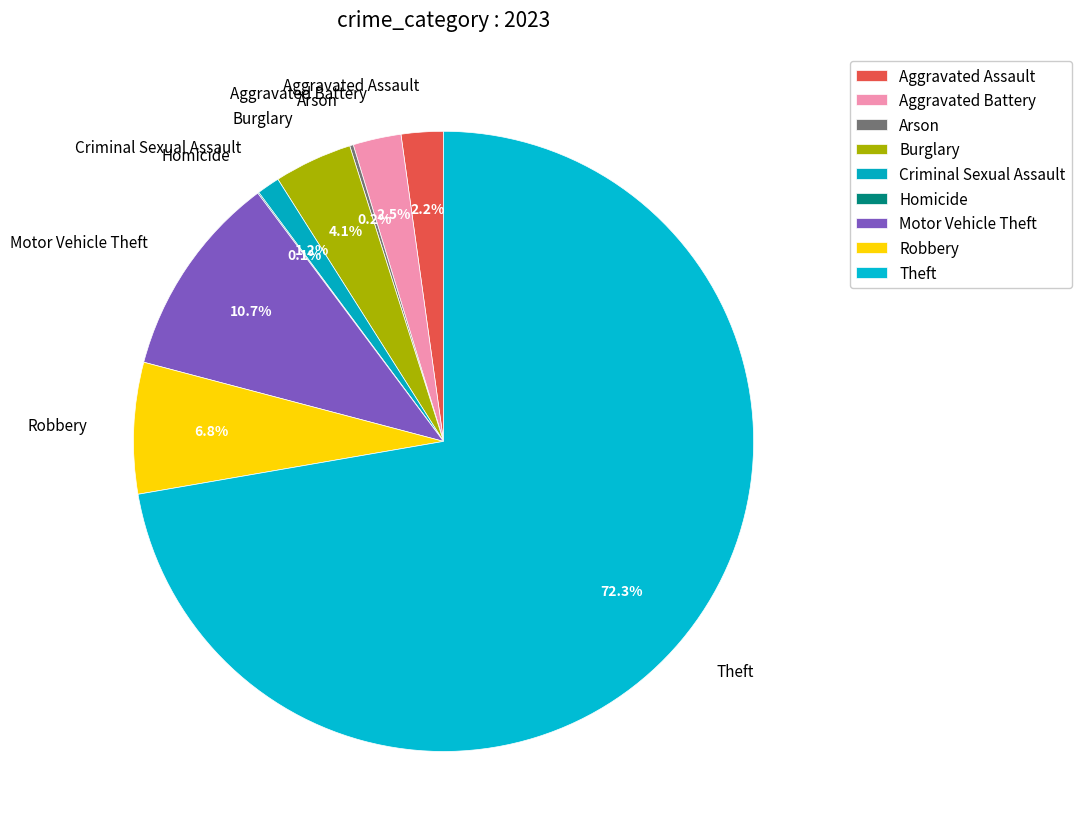

Which category has the biggest portion of the pie?

Theft